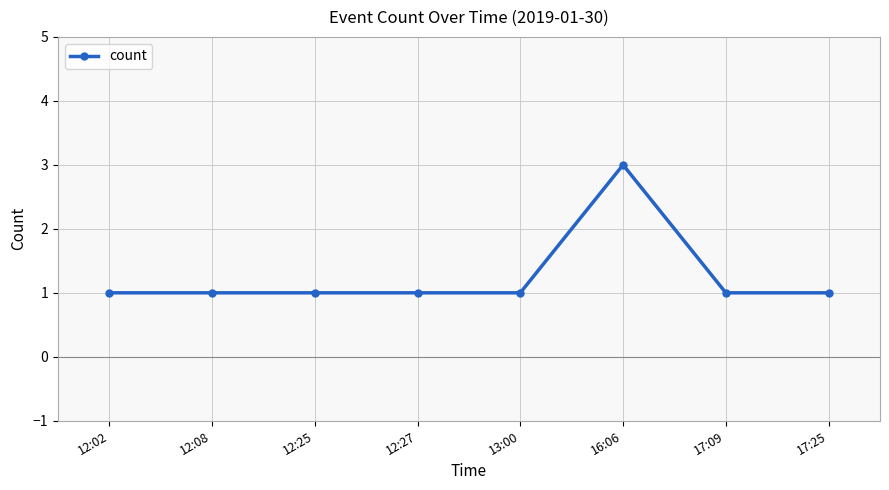

What is the average value?

1